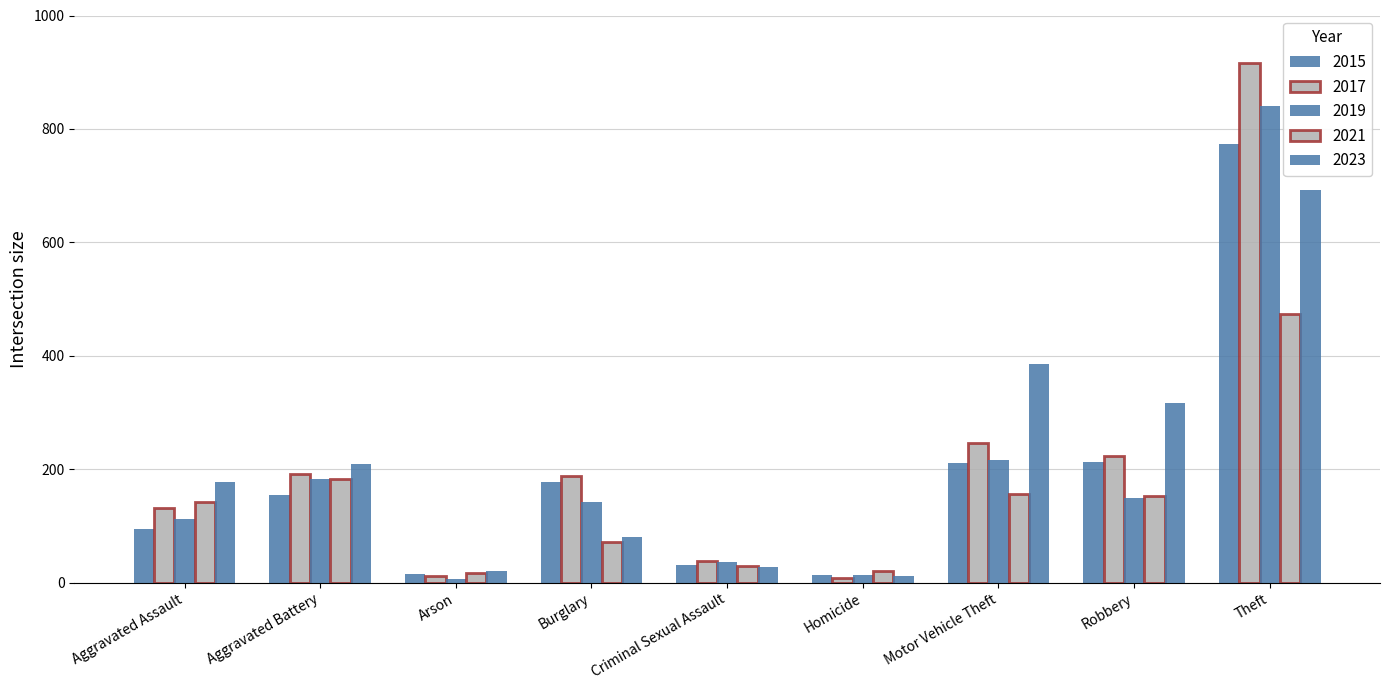

Count the number of categories in the chart.

9